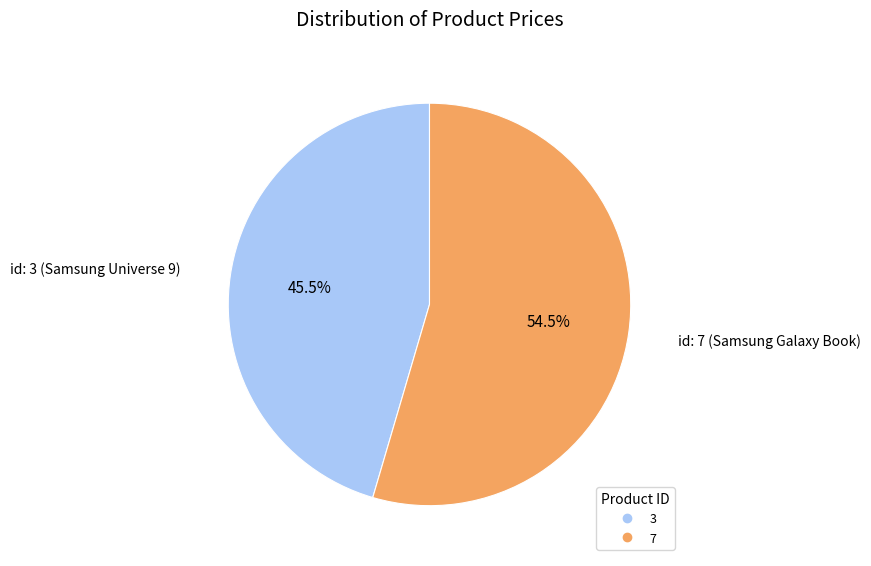

Is there a majority slice in this chart?

Yes